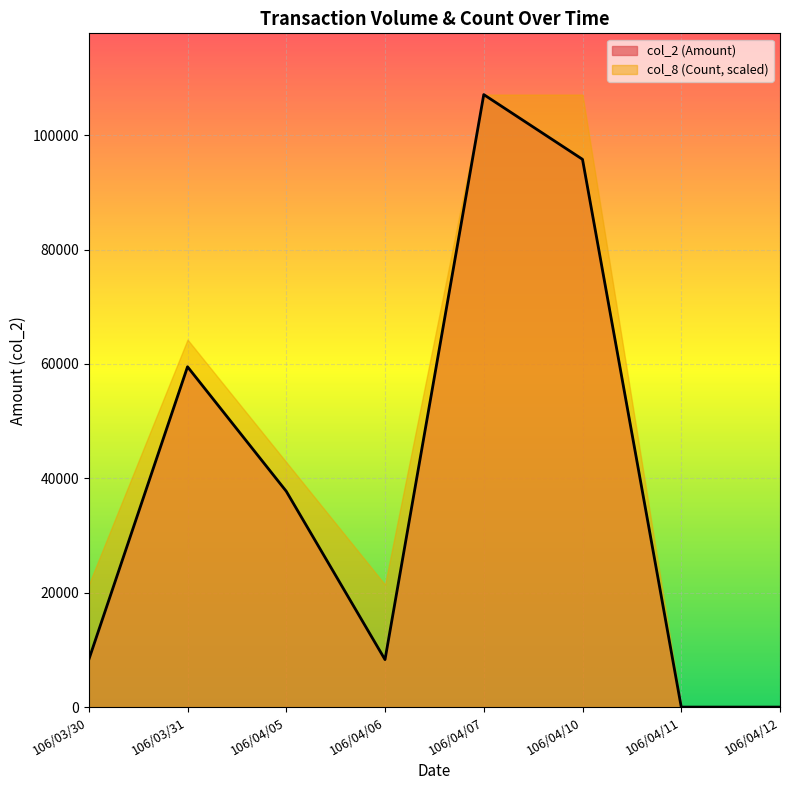

How many points are higher than both their immediate neighbors (excluding endpoints)?

2